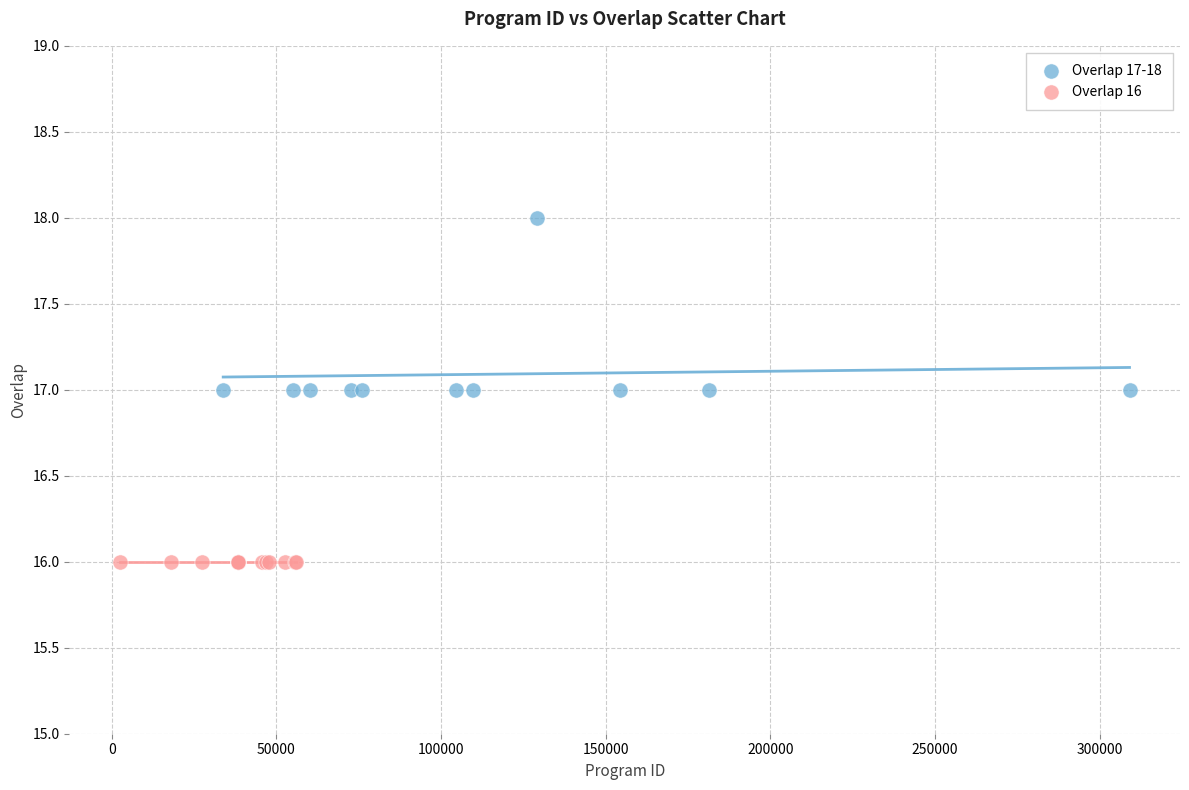

Which series reaches the minimum Y coordinate?

Overlap 16